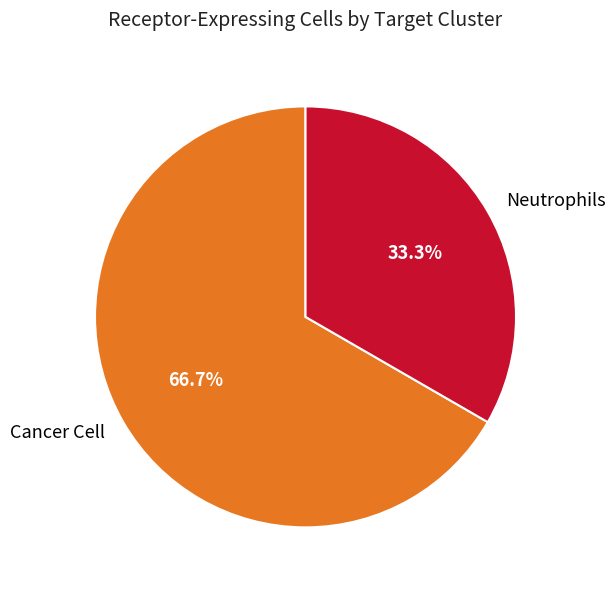

What is the largest slice in the pie chart?

Cancer Cell